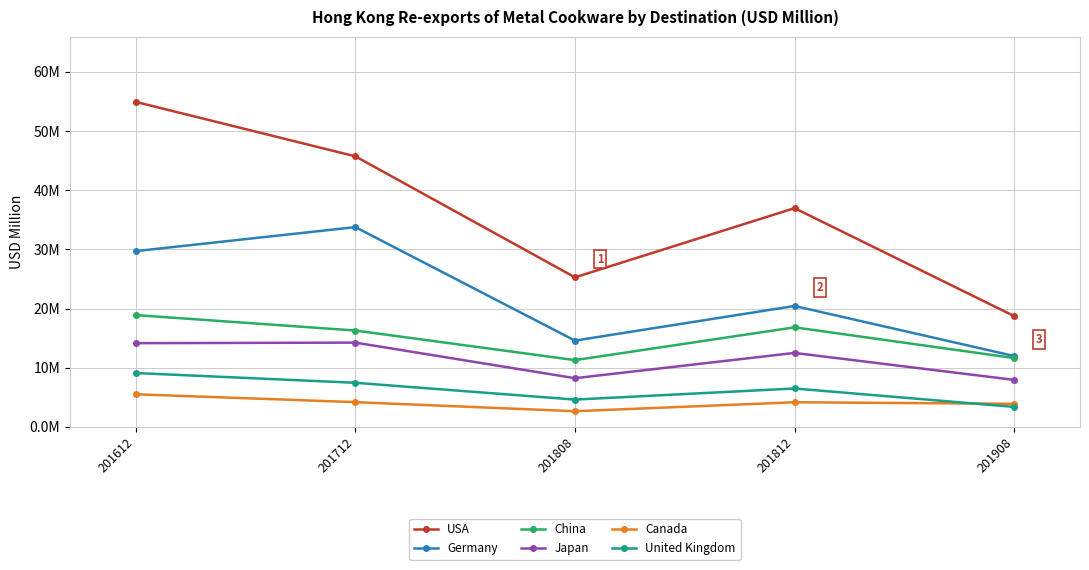

At how many categories does at least one series exceed 51?

1